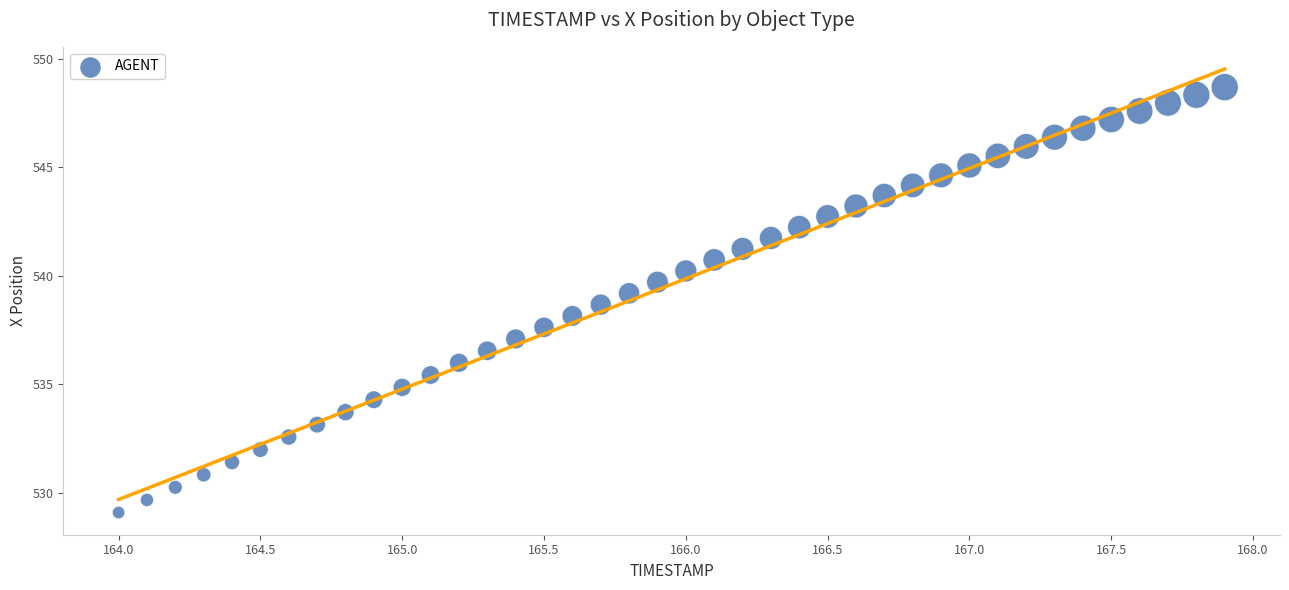

What is the range of X values (max minus min)?

3.9